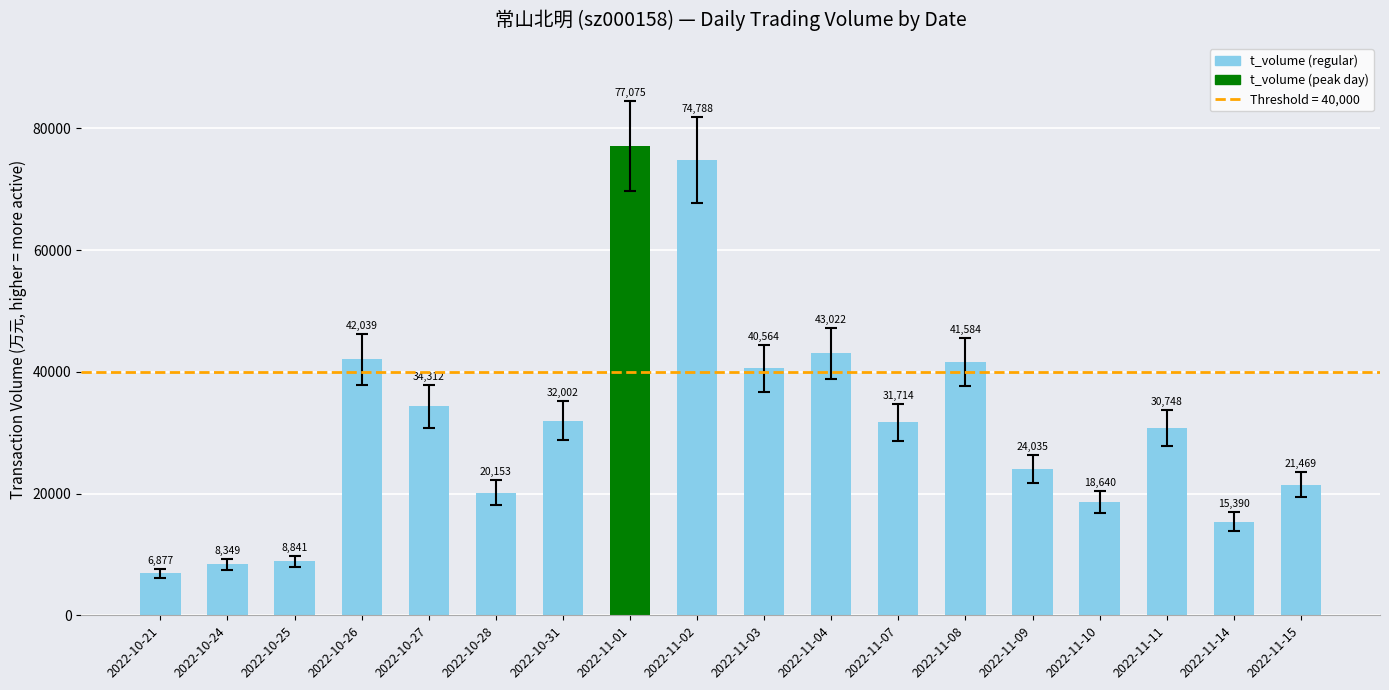

What is the difference between the values at 2022-11-11 and 2022-11-04?

12274